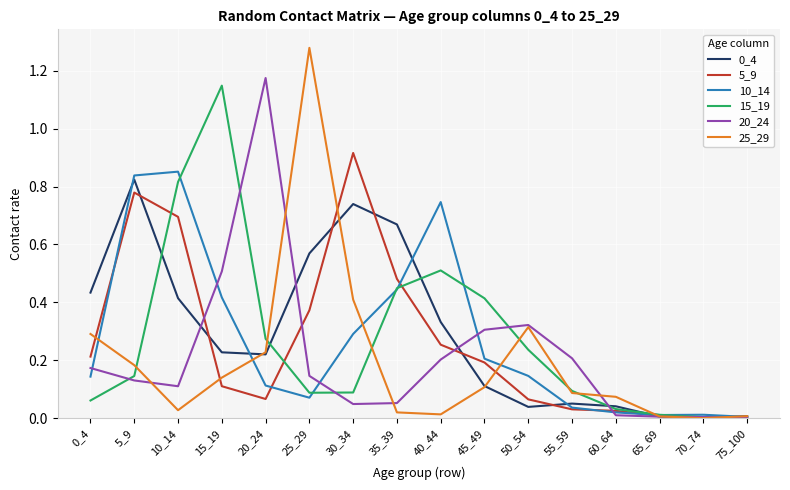

Which category has the highest value in the 25_29 series?

25_29